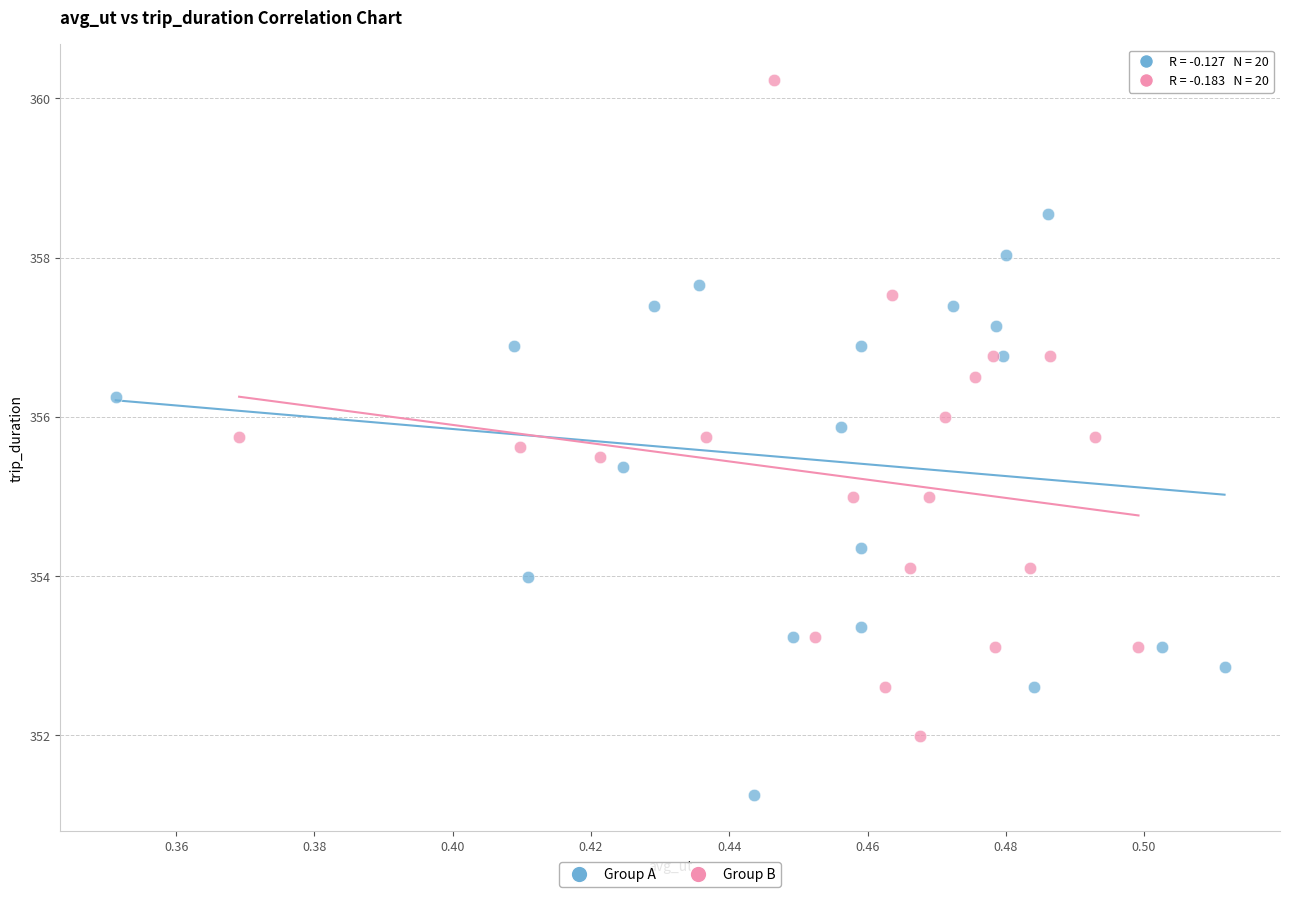

What are all the series names shown in the legend?

Group A, Group B